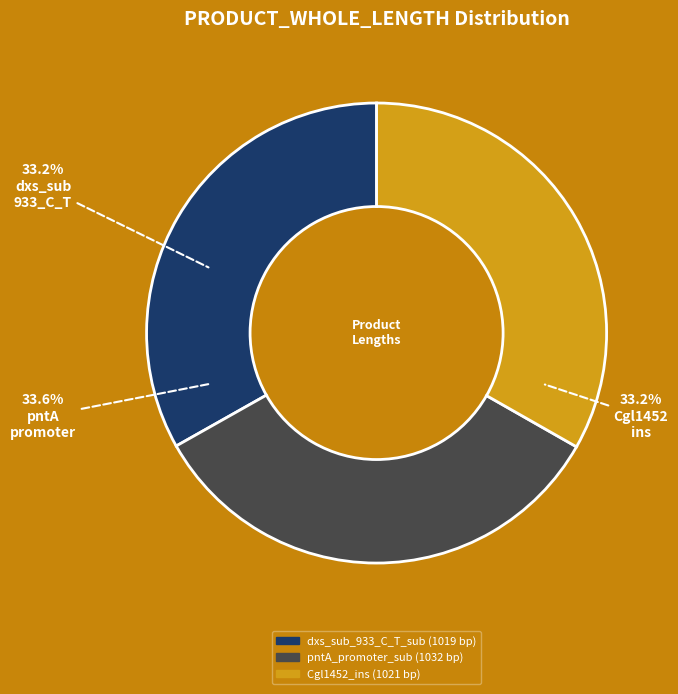

Is there any slice that represents more than half of the pie?

No